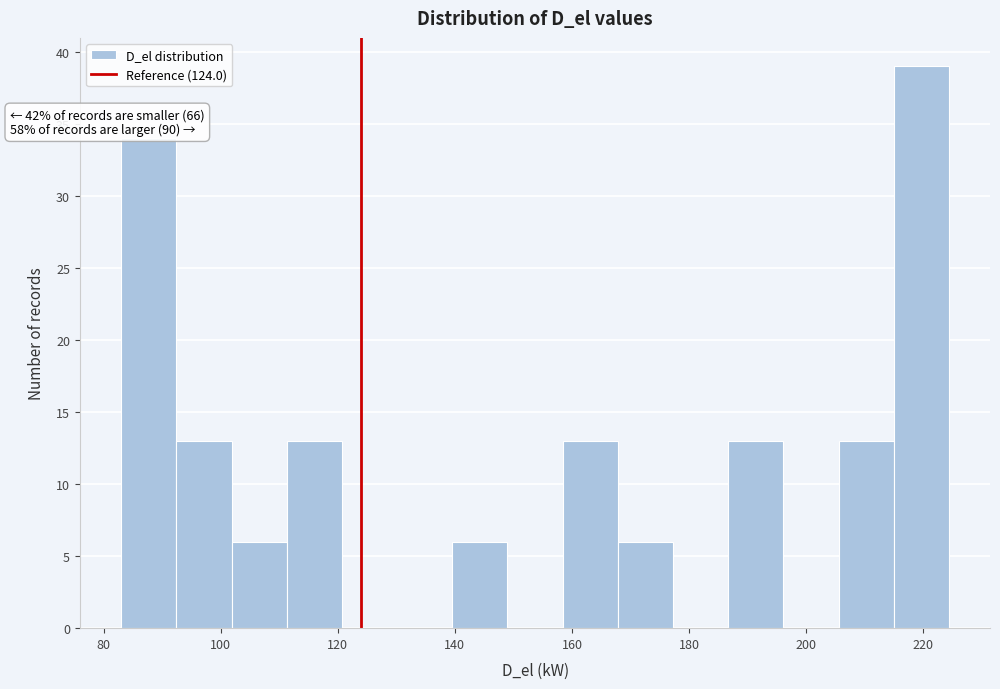

Which range on the x-axis has the tallest bar?

214 to 224